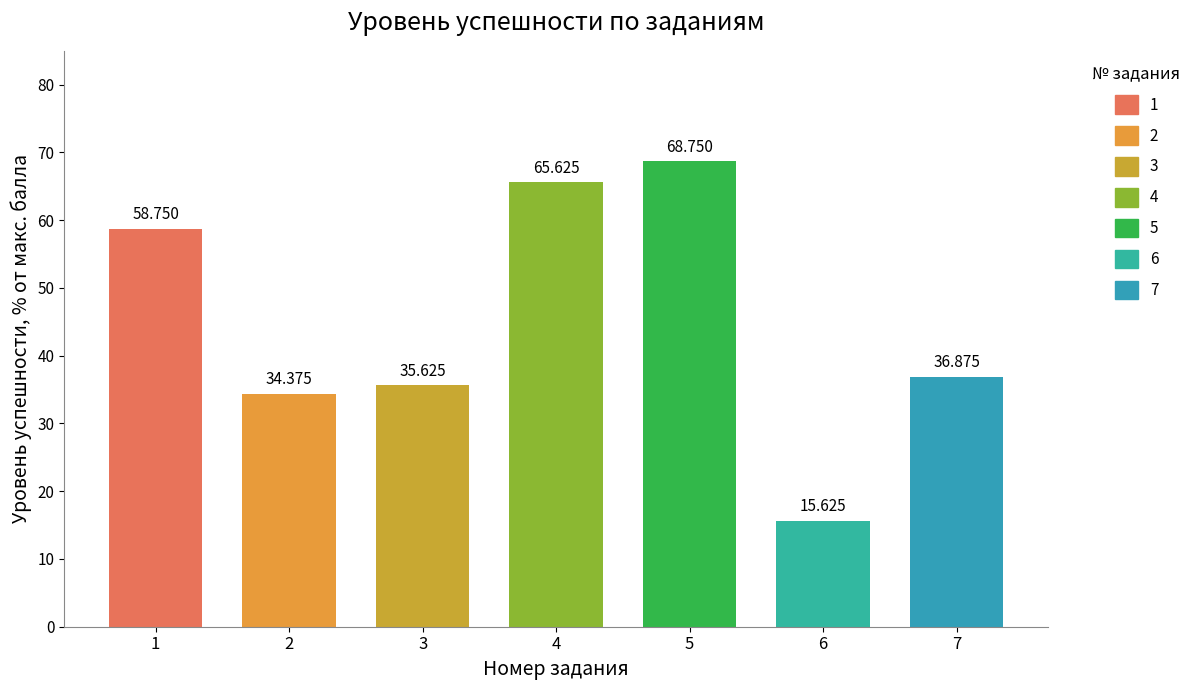

Reading left to right, what are all the values shown in this chart?

58.8	34.4	35.6	65.6	68.8	15.6	36.9